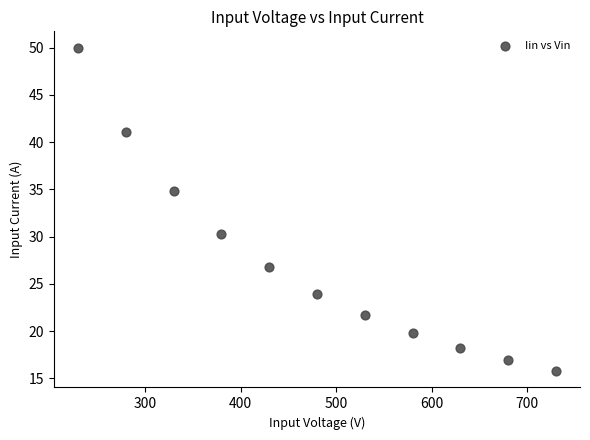

What Y value in the scatter plot is closest to 32?

30.3